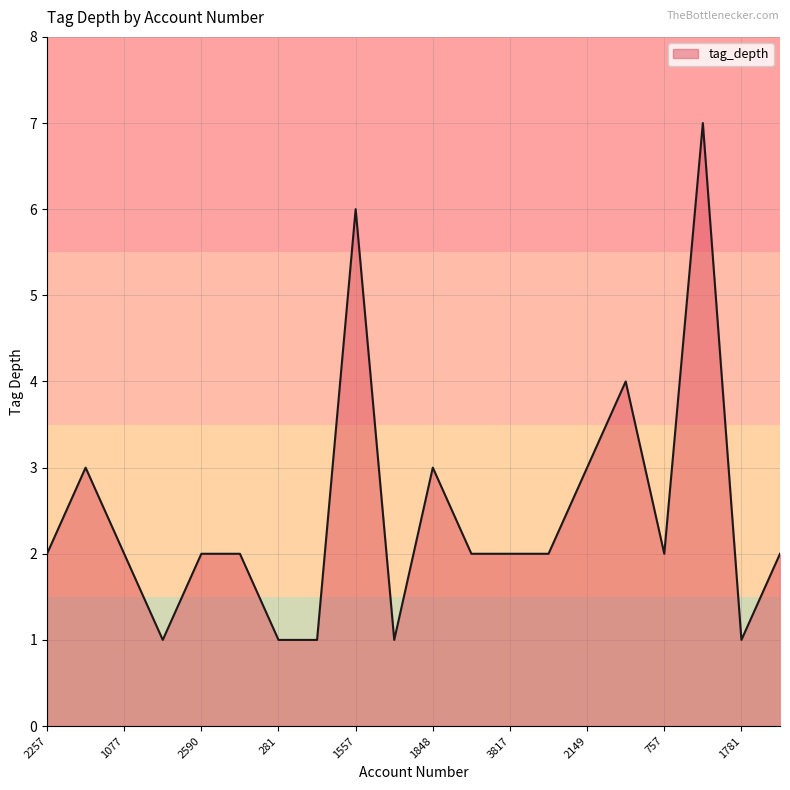

What is the greatest value displayed?

7